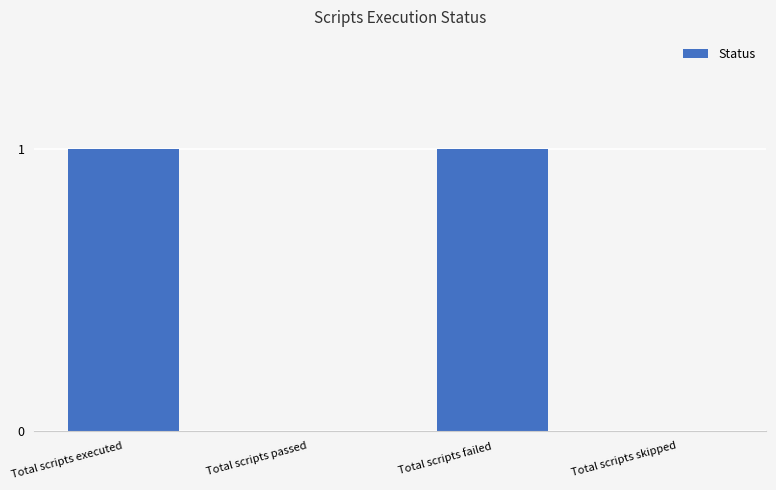

Is it true that the value at Total scripts passed is -1?

False